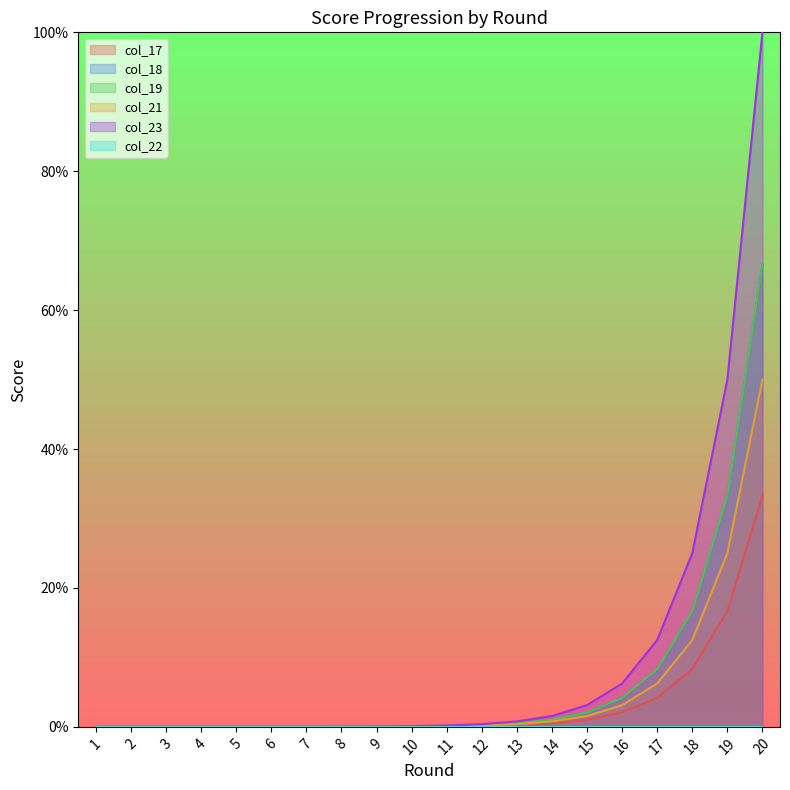

At which category is the sum across all series the highest?

20